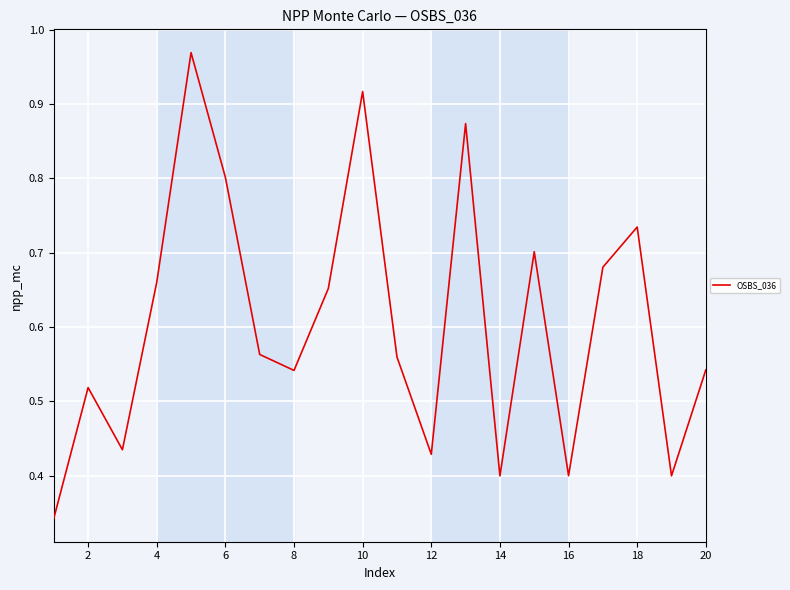

The chart shows a value of 0.2 at 4. True or false?

False